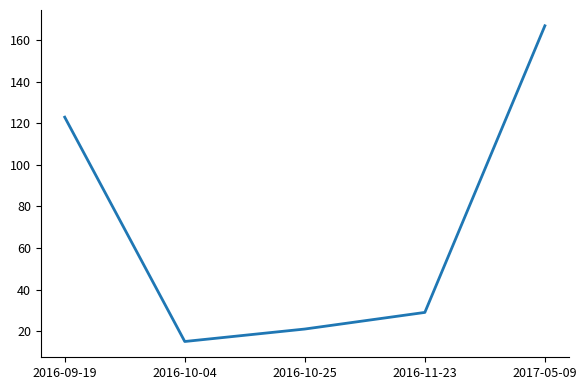

How many interior local valleys (lower than both neighbors) does the data have?

1